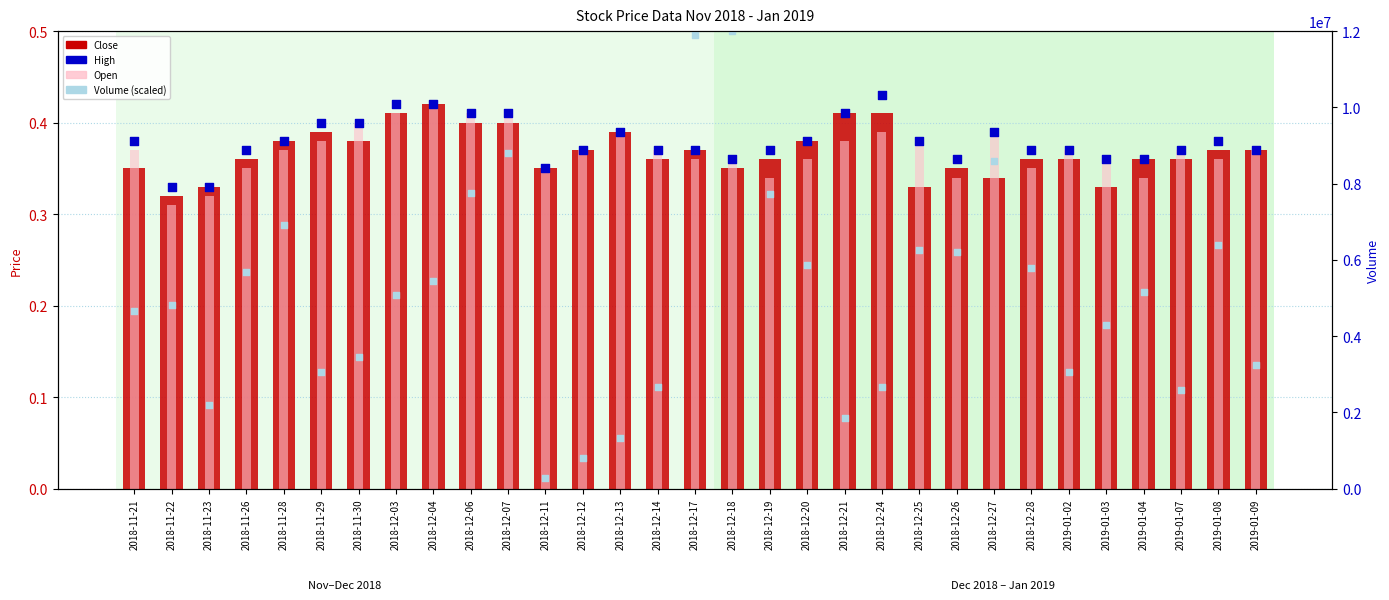

Which series contains the highest Y value?

Volume (scaled)